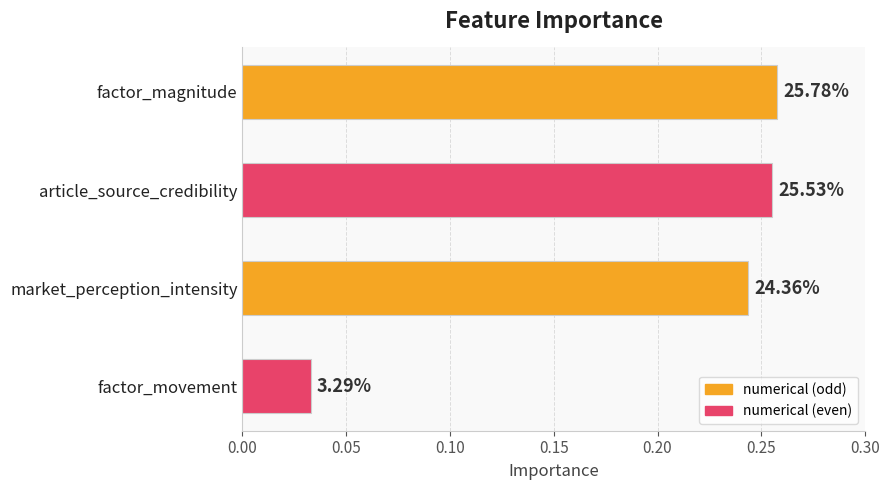

What is the average value?

0.2